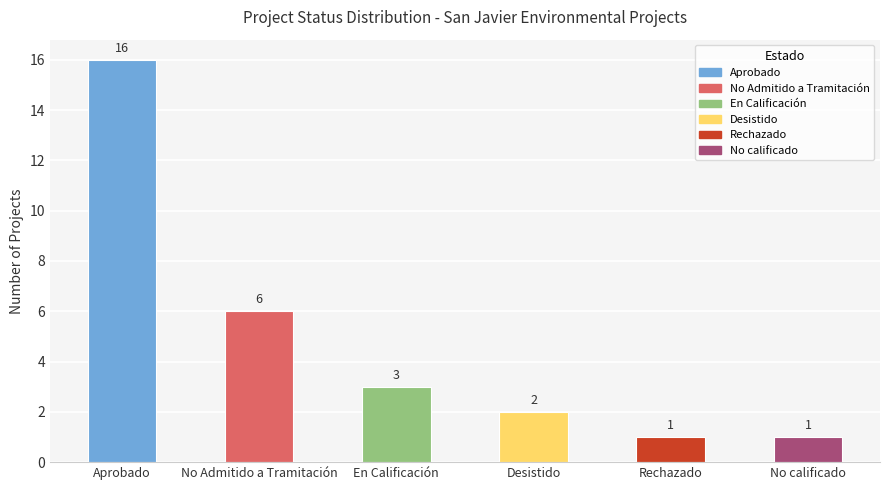

What is the sum of the values at Rechazado and Desistido?

3